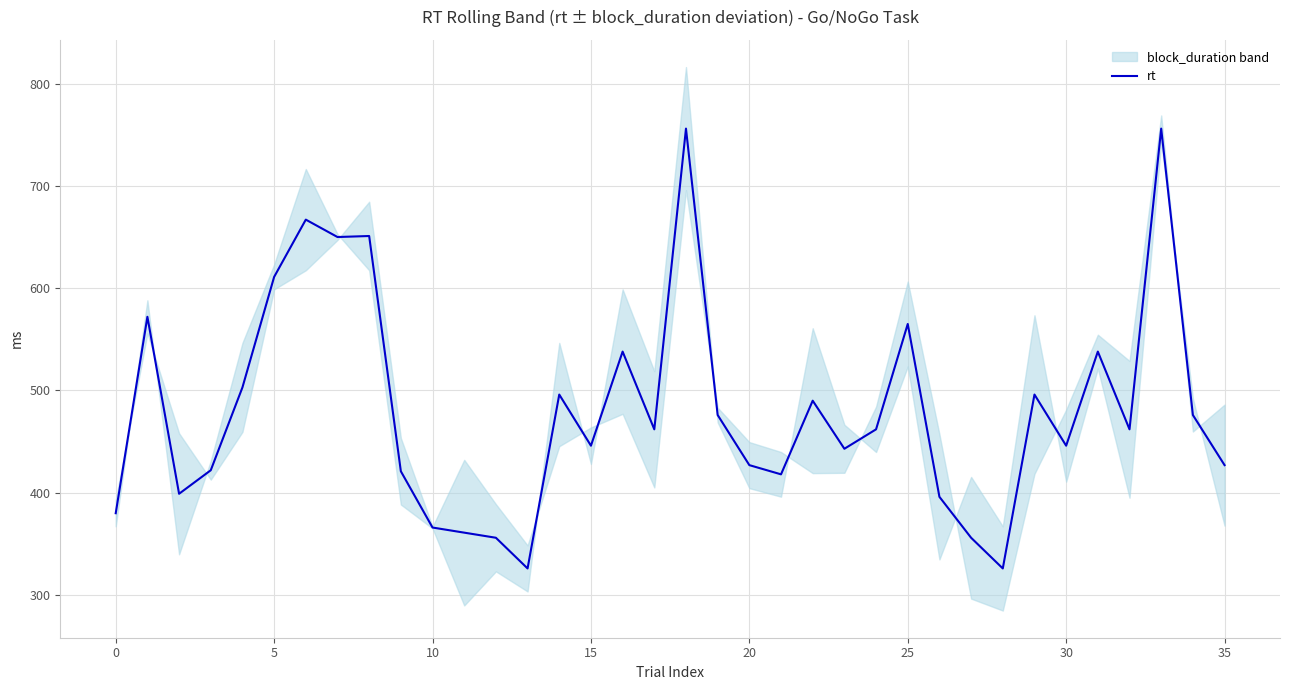

What is the change in value from 22 to 33?

+266